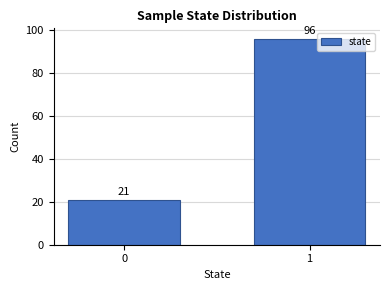

Reading left to right, extract all data points from this chart.

0=21	1=96